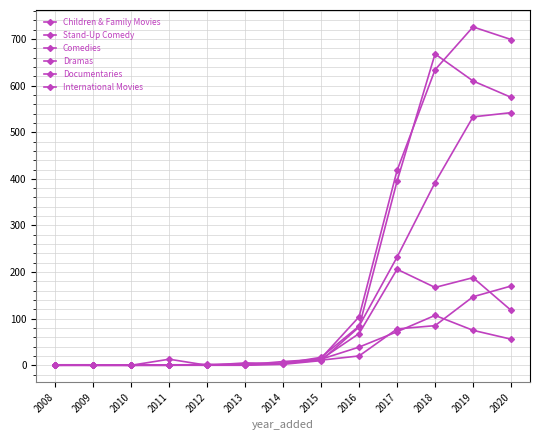

Is the value of Stand-Up Comedy at 2018 greater than the value of Documentaries at 2017?

No